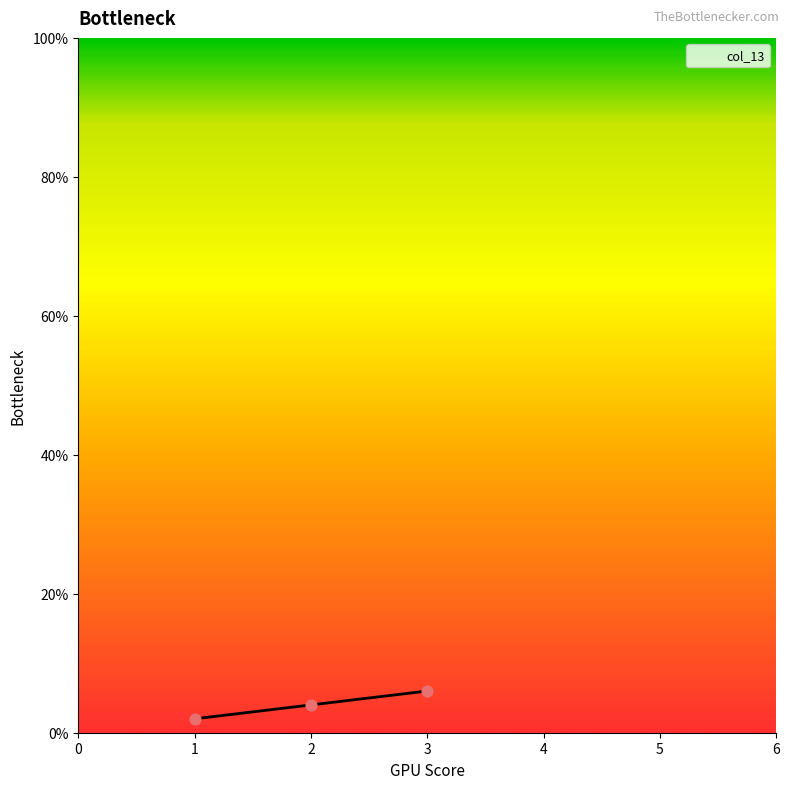

What is the ratio of the value at 3 to the value at 2?

1.5